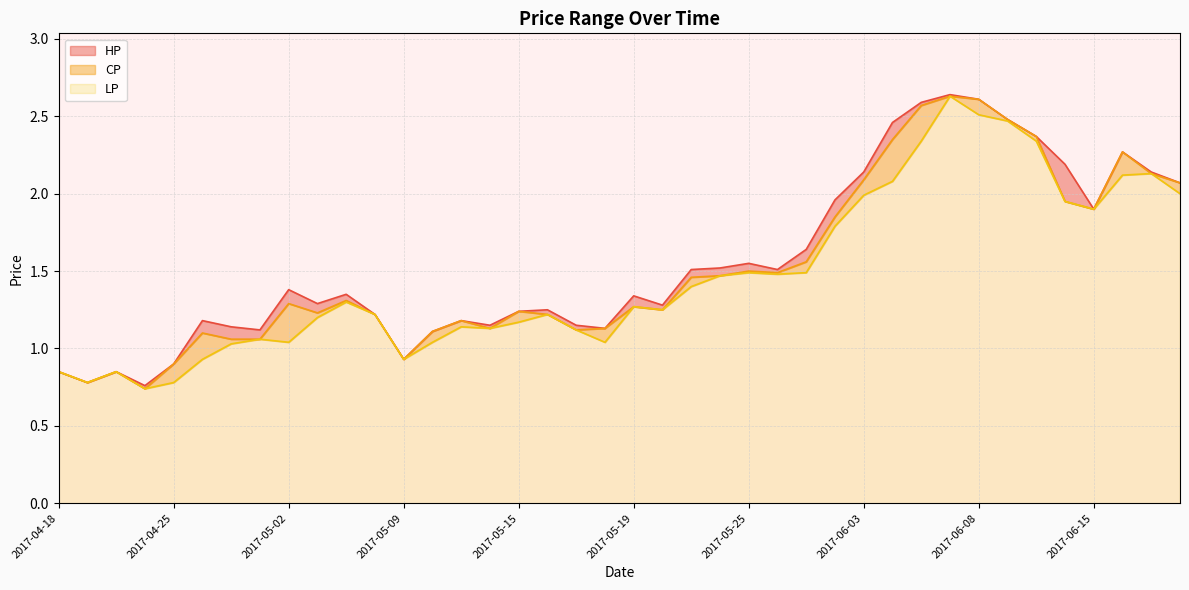

How many data points in HP are above 1?

34